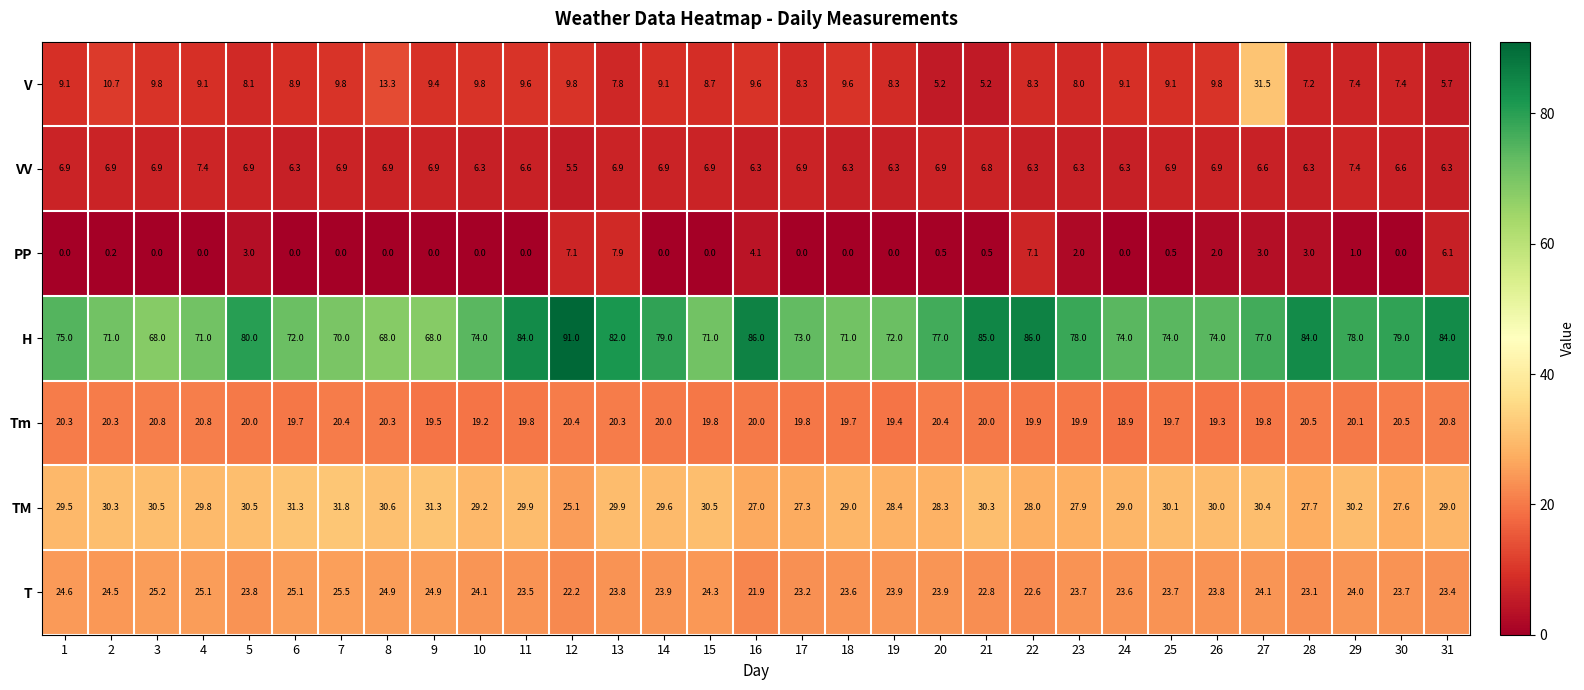

The T series shows 33.8 at 9. True or false?

False